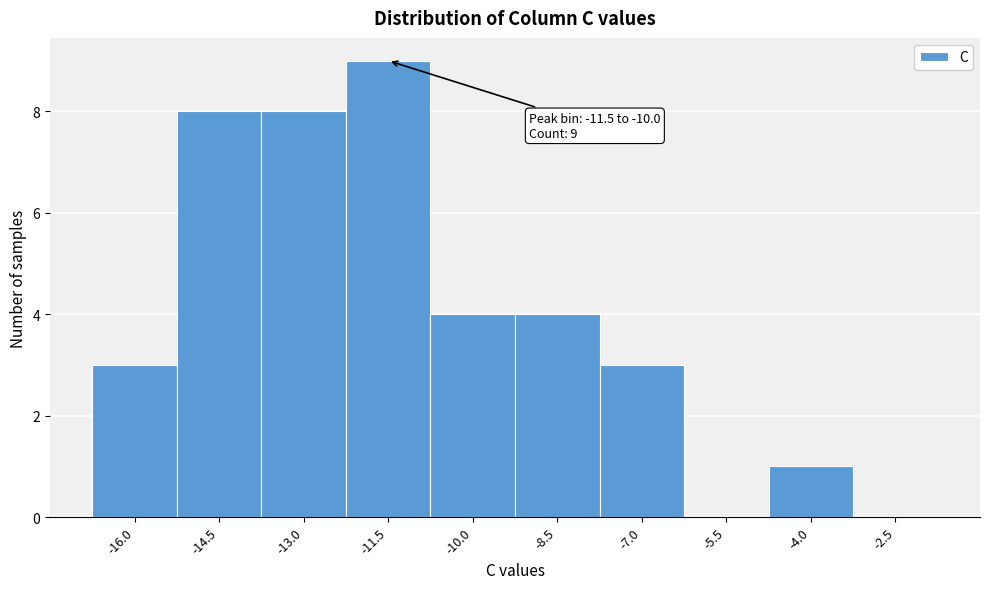

Reading left to right, transcribe all the data shown in this chart.

-16.0=3	-14.5=8	-13.0=8	-11.5=9	-10.0=4	-8.5=4	-7.0=3	-5.5=0	-4.0=1	-2.5=0